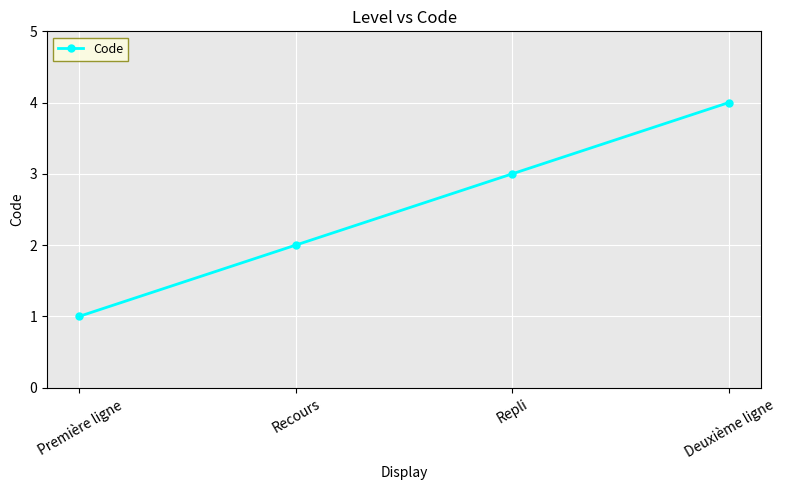

Reading left to right, what are all the values shown in this chart?

1	2	3	4